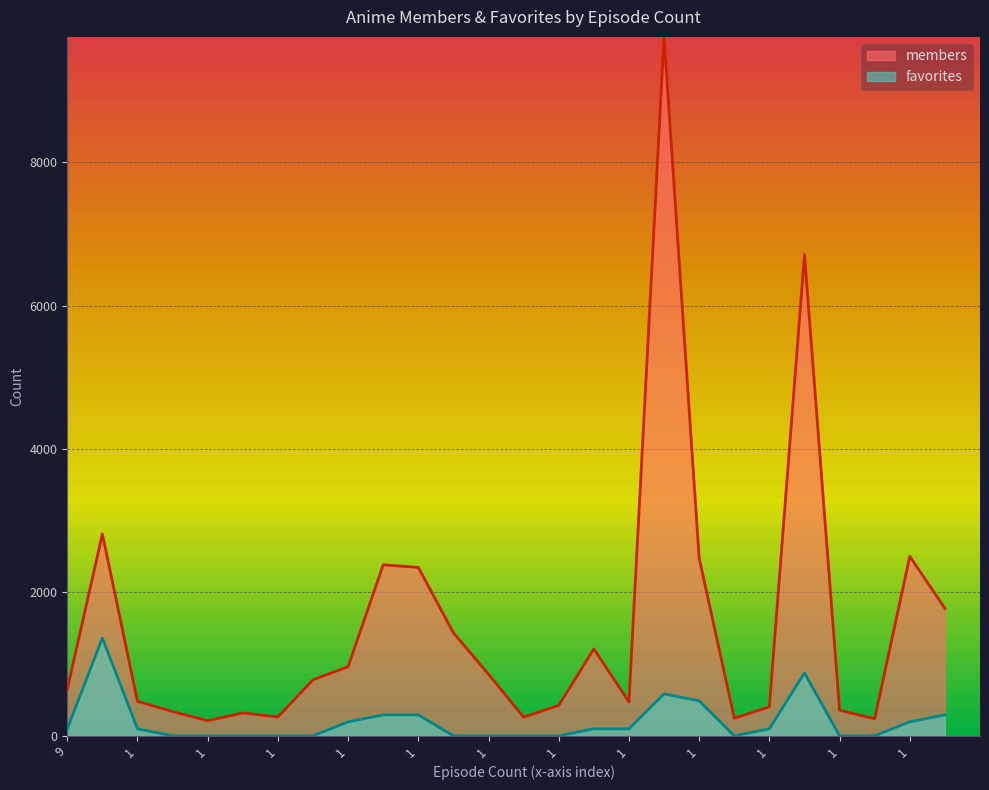

Reading left to right, what are all the values shown in this chart?

members: 649.0	2817.0	482.0	339.0	211.0	320.0	263.0	782.0	965.0	2386.0	2350.0	1437.0	859.0	260.0	425.0	1212.0	474.0	9752.0	2481.0	245.0	405.0	6714.0	357.0	238.0	2505.0	1778.0
favorites: 97.5	1365.3	97.5	0.0	0.0	0.0	0.0	0.0	195.0	292.6	292.6	0.0	0.0	0.0	0.0	97.5	97.5	585.1	487.6	0.0	97.5	877.7	0.0	0.0	195.0	292.6